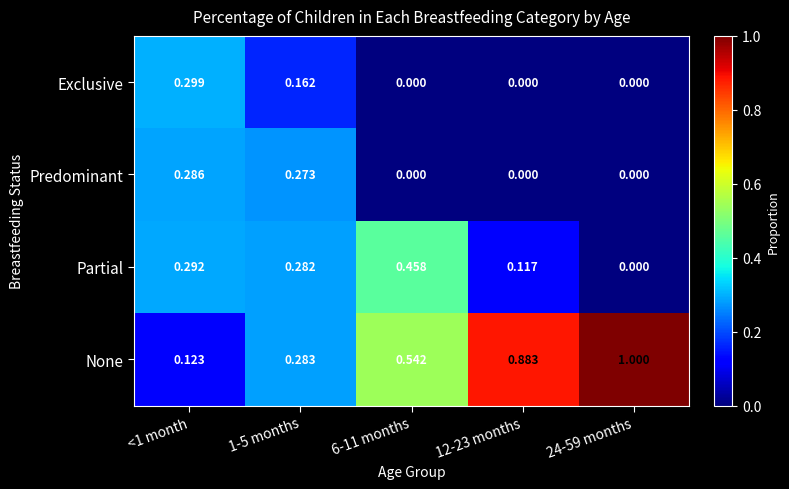

Which series has the largest total across all categories?

None